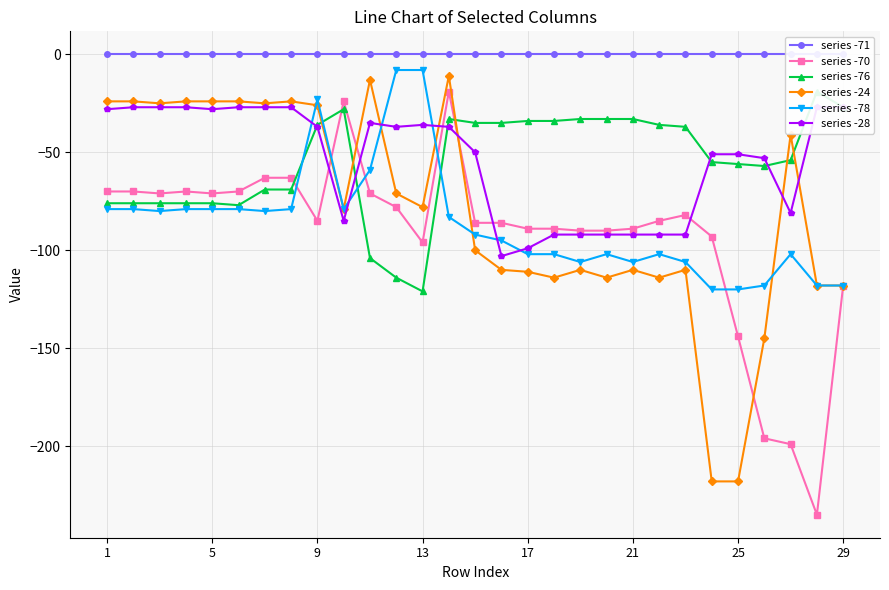

Does the chart have visible grid lines?

Yes